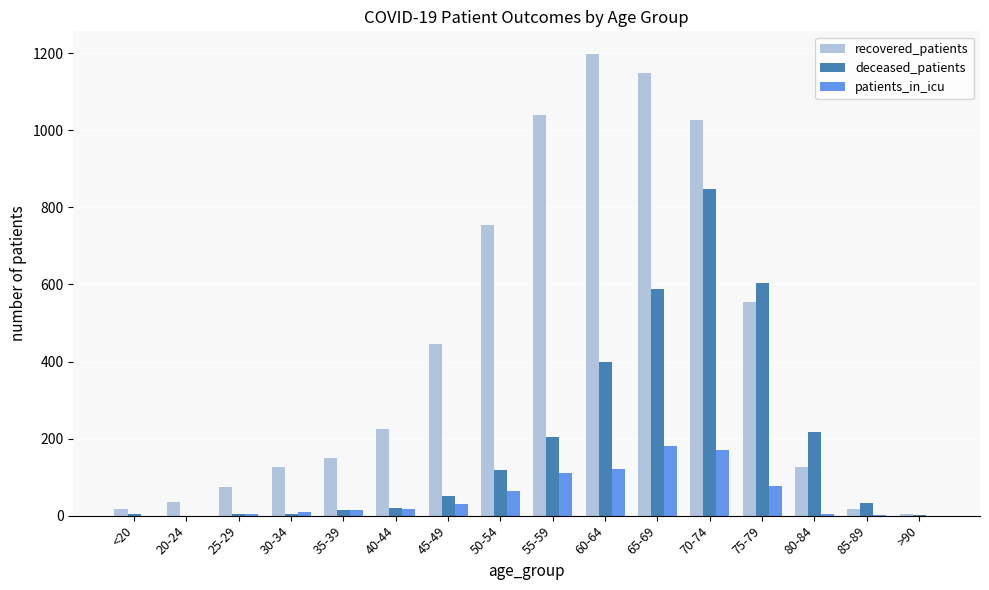

What is the difference between the deceased_patients values at 50-54 and 85-89?

85